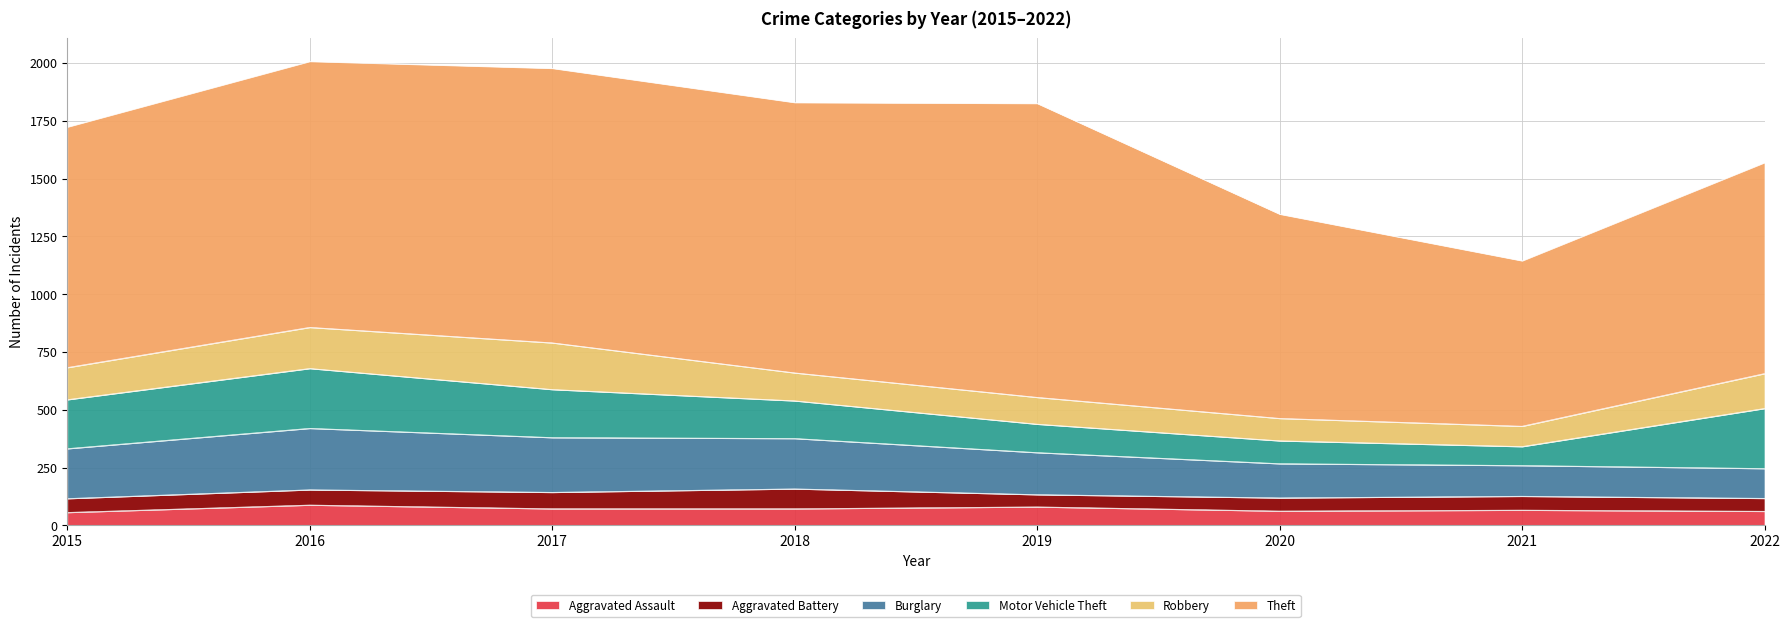

At 2022, list the series in order from largest to smallest.

Theft, Motor Vehicle Theft, Robbery, Burglary, Aggravated Assault, Aggravated Battery